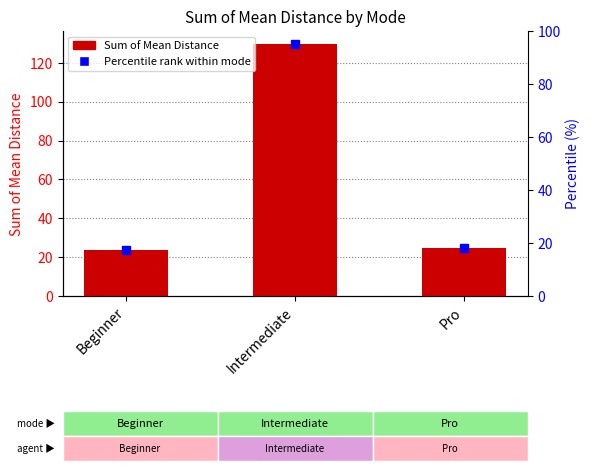

What is the change in value from Beginner to Intermediate?

+106.2